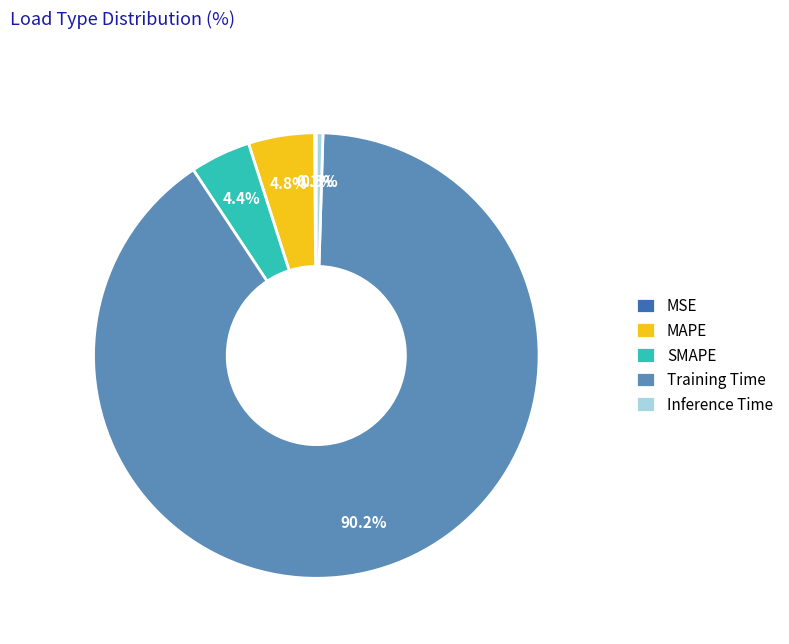

Which slice is the largest?

Training Time